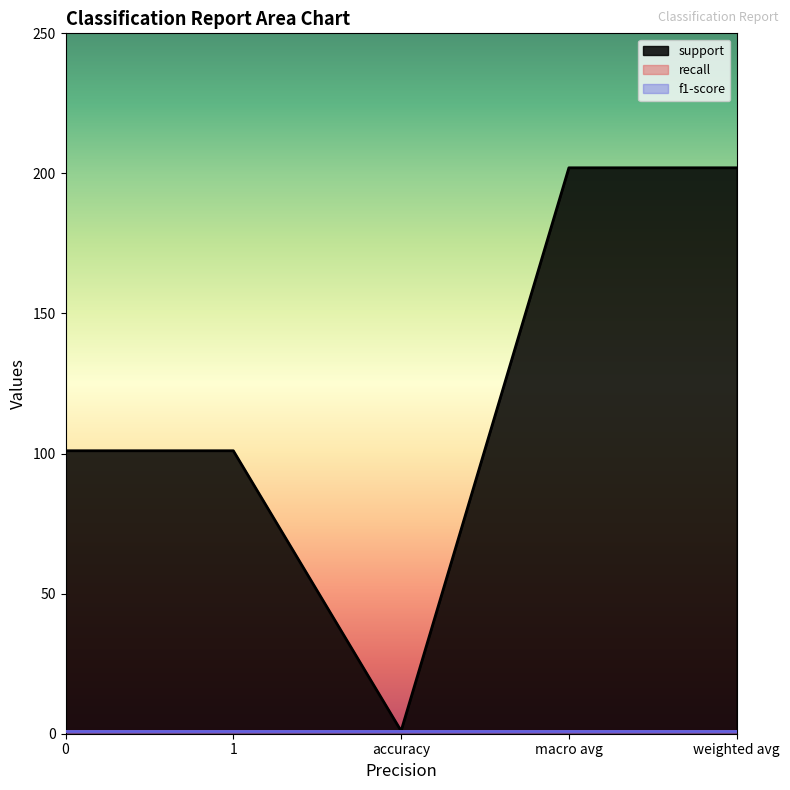

What value does the recall series have at weighted avg?

1